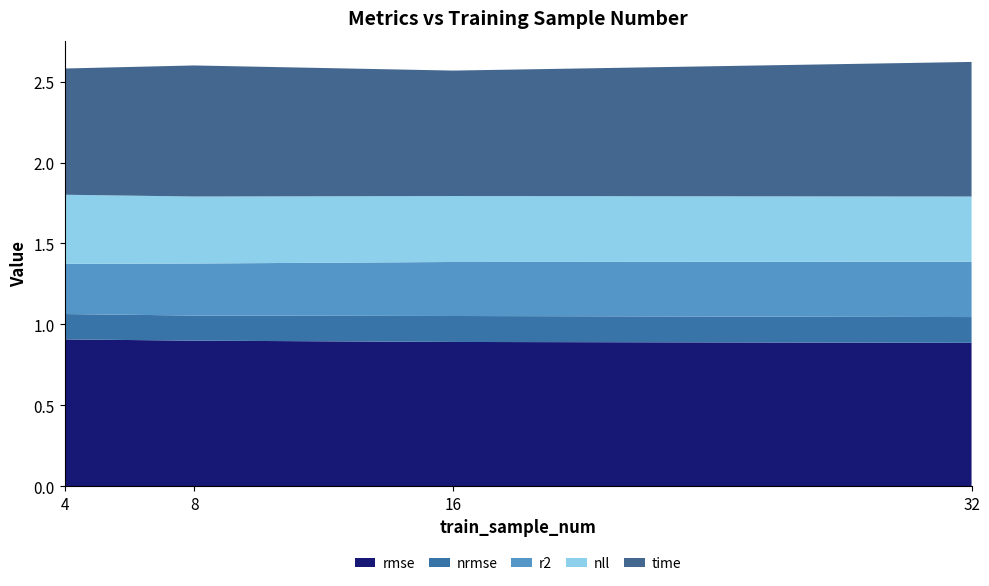

Reading left to right, what are all the values shown in this chart?

rmse: 4=0.9	8=0.9	16=0.9	32=0.9
nrmse: 4=0.2	8=0.2	16=0.2	32=0.2
r2: 4=0.3	8=0.3	16=0.3	32=0.3
nll: 4=0.4	8=0.4	16=0.4	32=0.4
time: 4=0.8	8=0.8	16=0.8	32=0.8